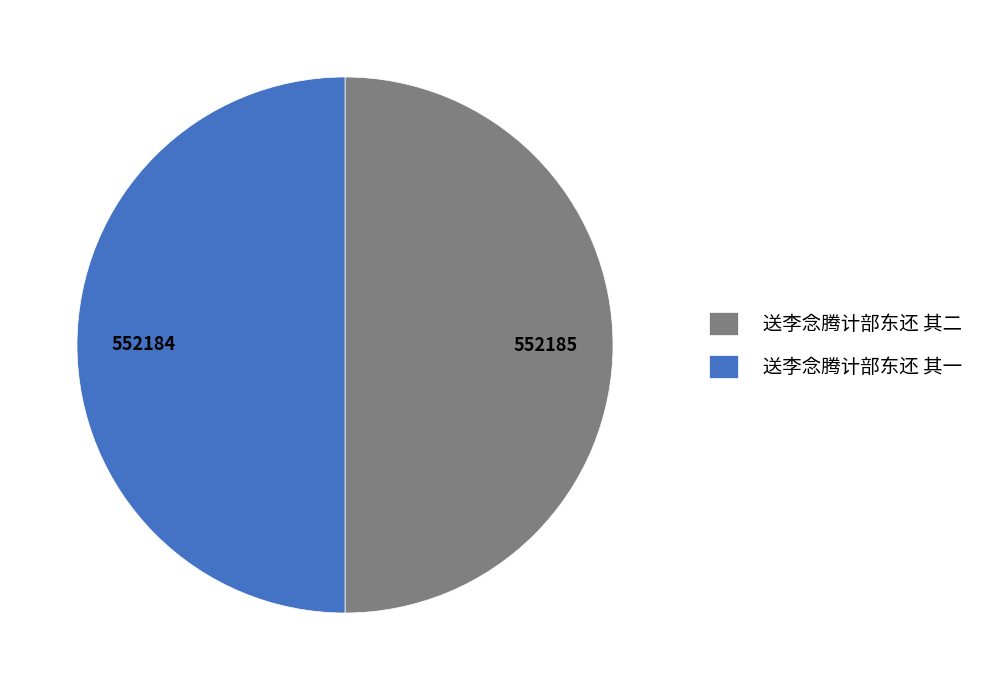

Is it true that 送李念腾计部东还 其二 is 40% of the pie?

False